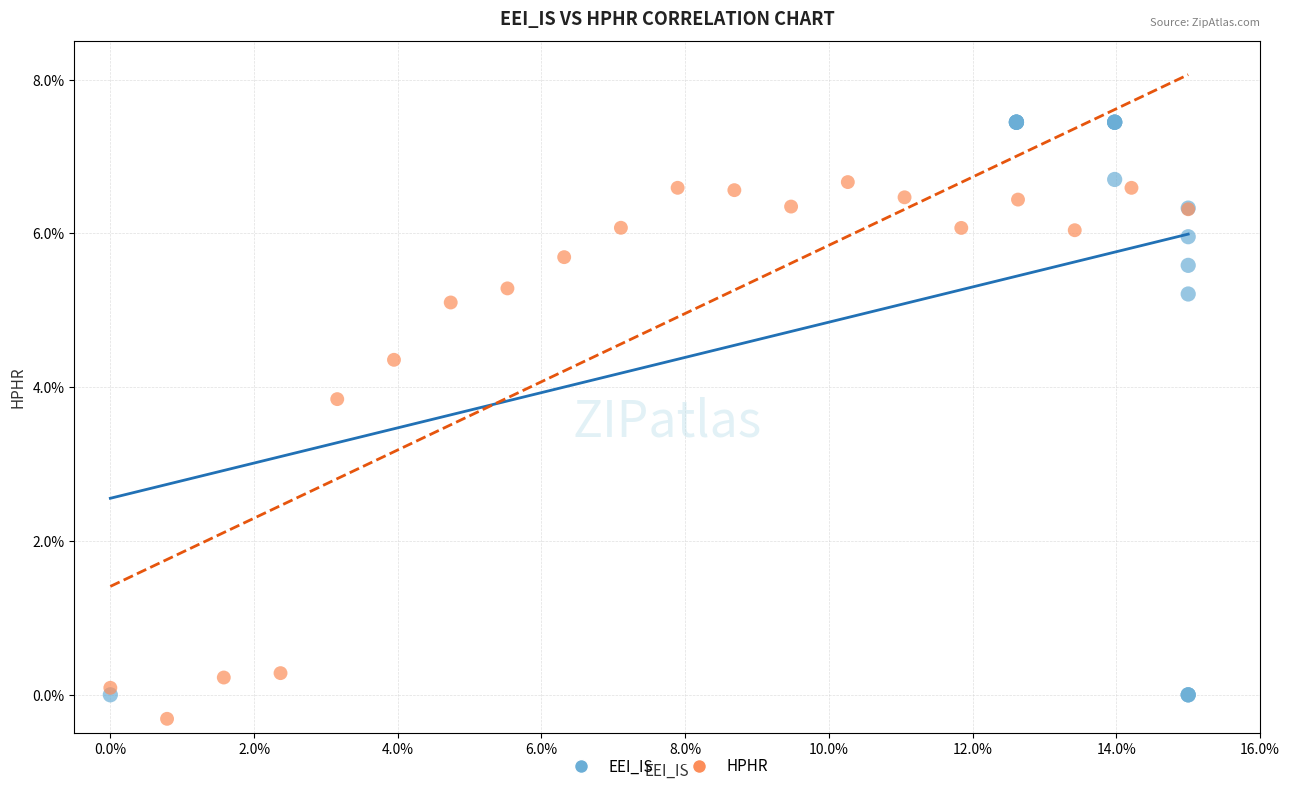

Which series reaches the maximum Y coordinate?

EEI_IS